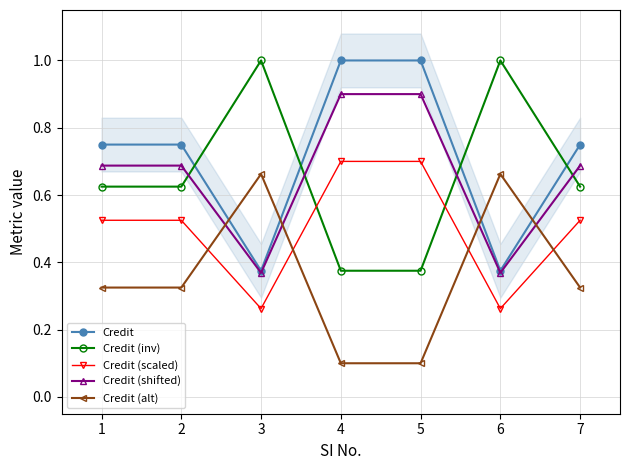

Which series has the widest spread of values?

Credit